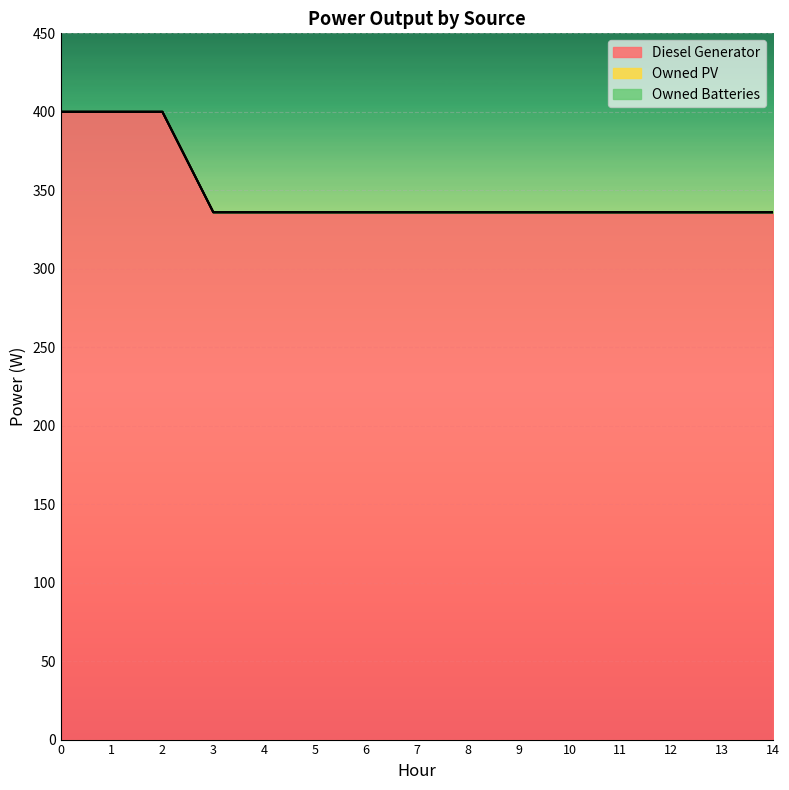

Reading left to right, transcribe all the data shown in this chart.

Diesel Generator: 0=400	1=400	2=400	3=336	4=336	5=336	6=336	7=336	8=336	9=336	10=336	11=336	12=336	13=336	14=336
Owned PV: 0=0	1=0	2=0	3=0	4=0	5=0	6=0	7=0	8=0	9=0	10=0	11=0	12=0	13=0	14=0
Owned Batteries: 0=0	1=0	2=0	3=0	4=0	5=0	6=0	7=0	8=0	9=0	10=0	11=0	12=0	13=0	14=0